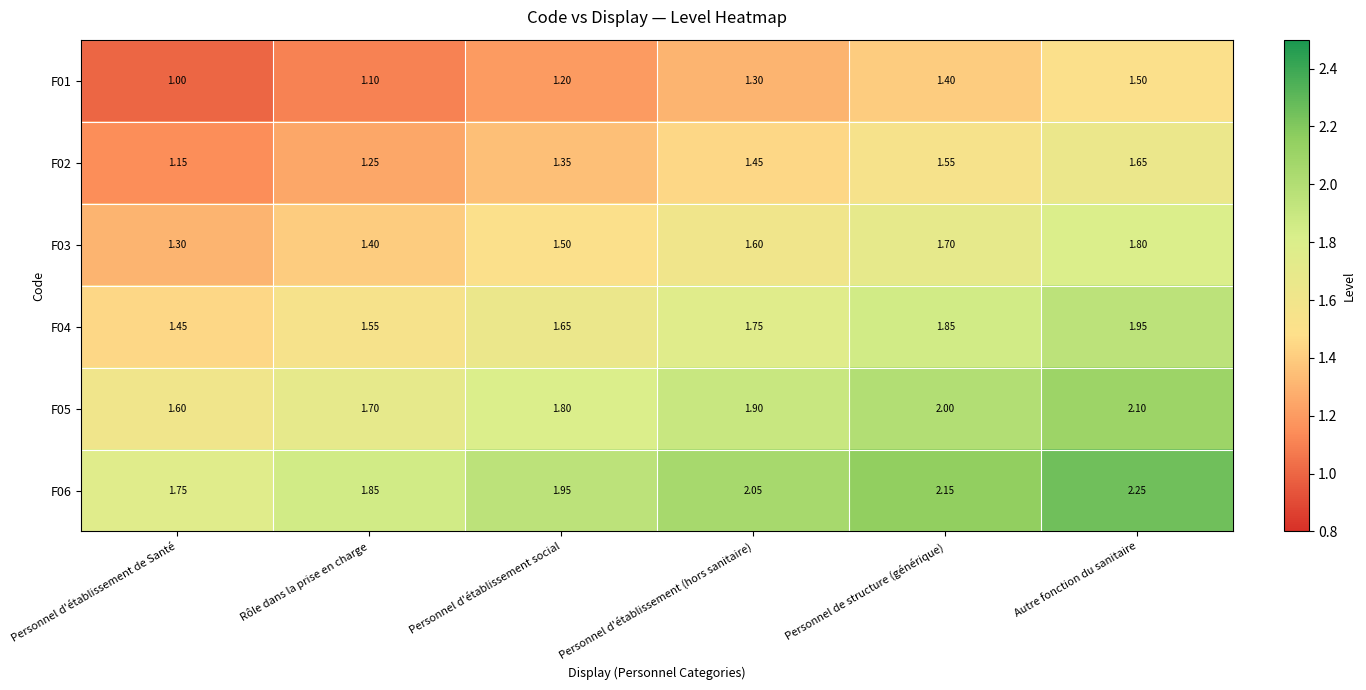

At which category is the sum across all series the highest?

Autre fonction du sanitaire